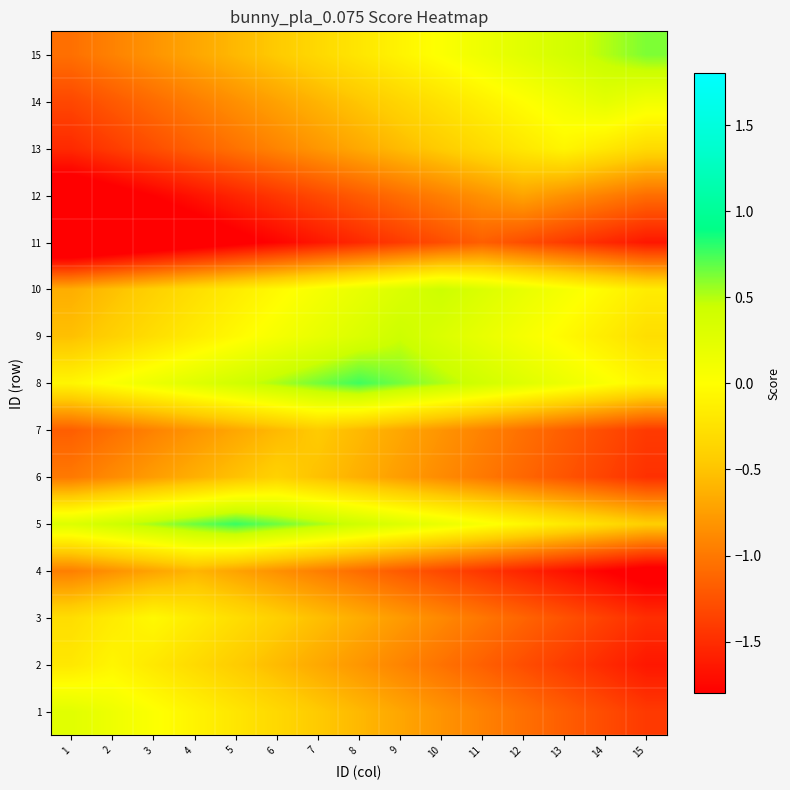

What is the maximum value shown in the chart?

0.8